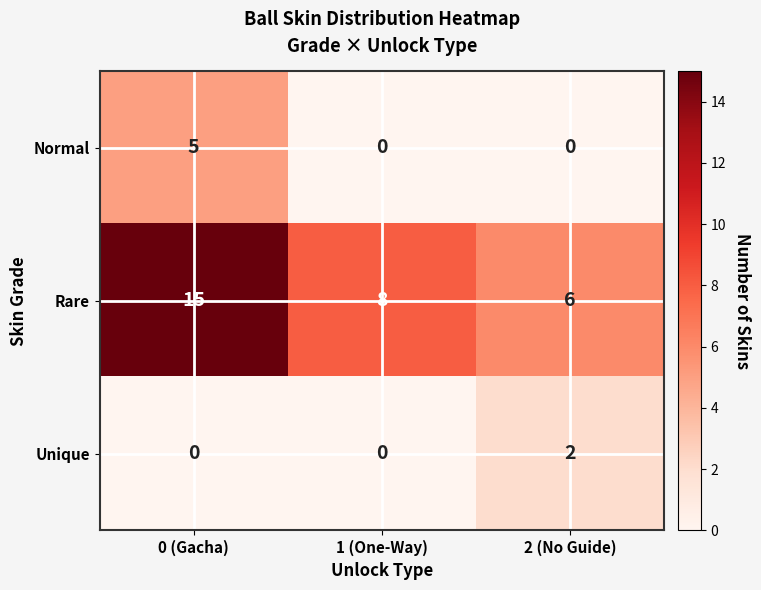

List the labels in order of Rare value, largest first.

0 (Gacha), 1 (One-Way), 2 (No Guide)